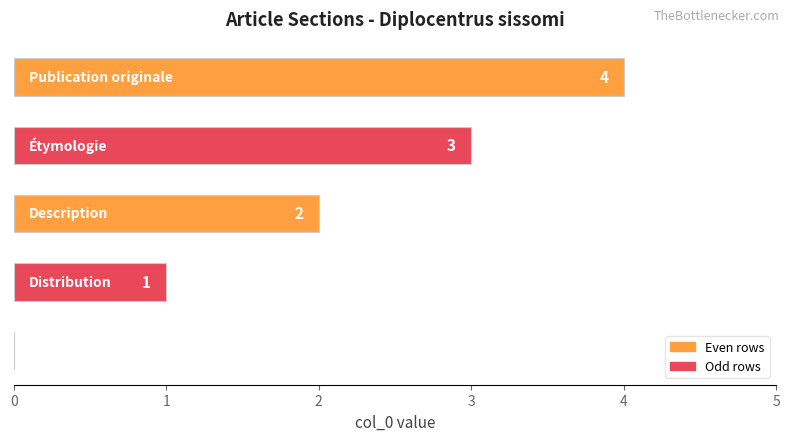

What is the maximum value shown in the chart?

4